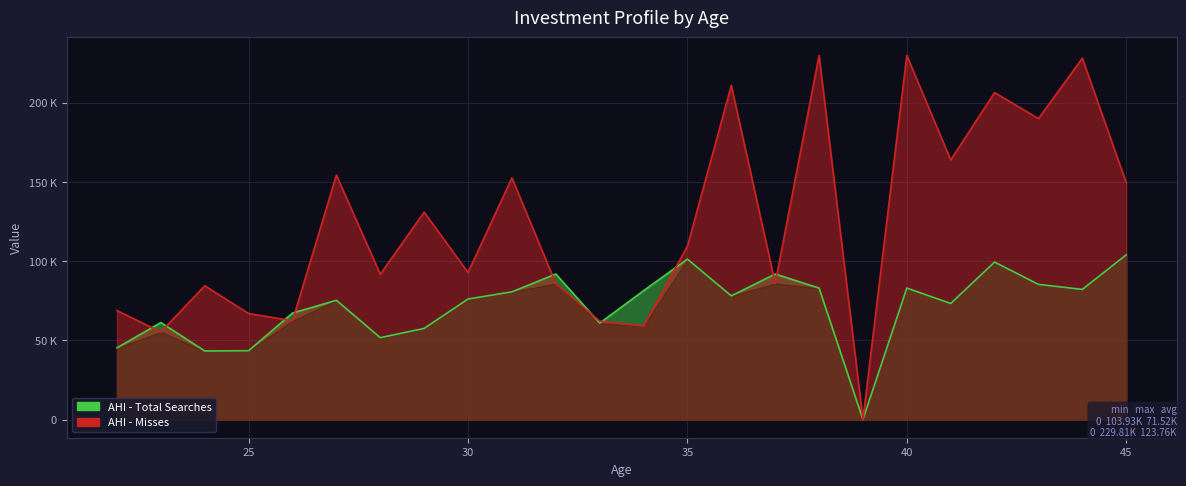

Which series has the widest spread of values?

AHI - Misses (Net Worth)